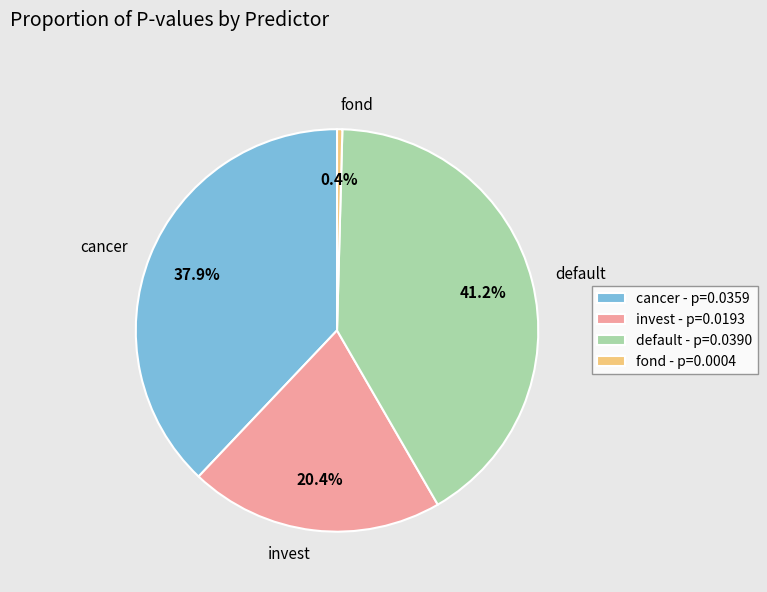

To the nearest percent, what is the combined percentage of invest and cancer?

58%